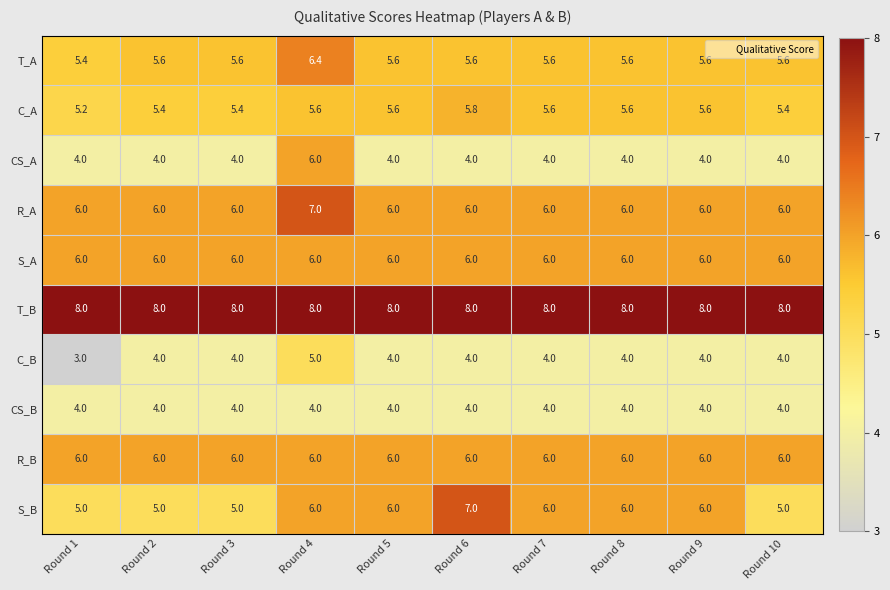

What is the total value across all series at Round 9?

55.2